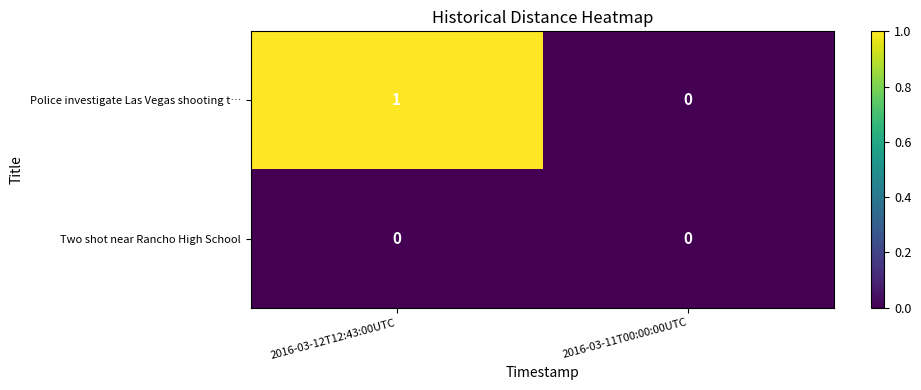

What is the spread (max minus min) of values at 2016-03-12T12:43:00UTC?

1